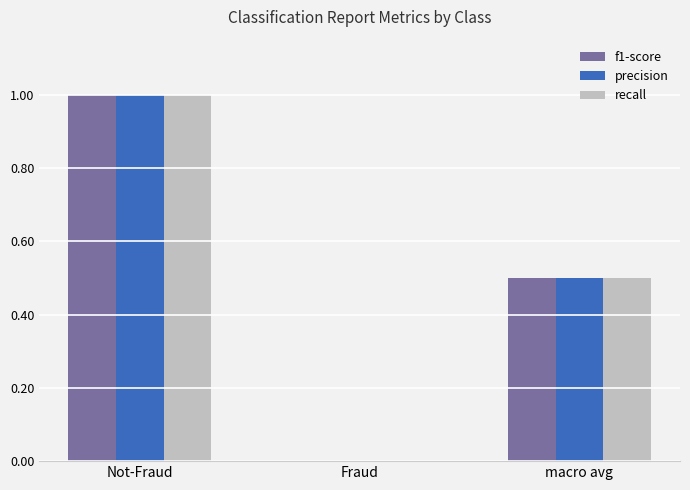

How many values in f1-score are above zero?

2